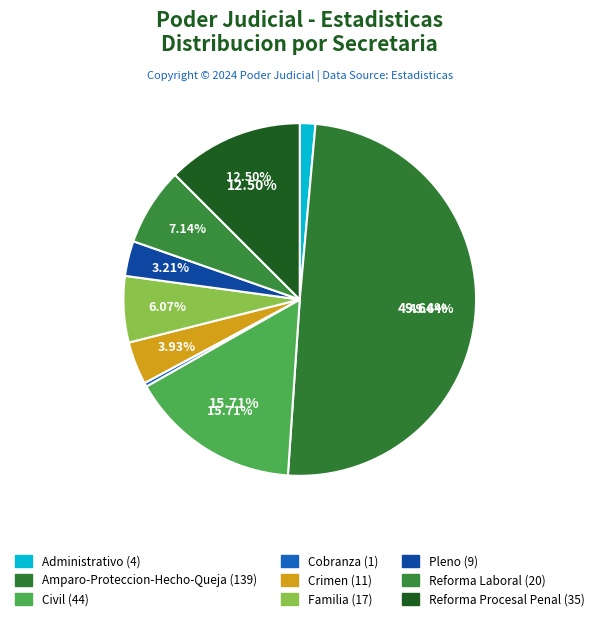

How many slices are in this pie chart?

9